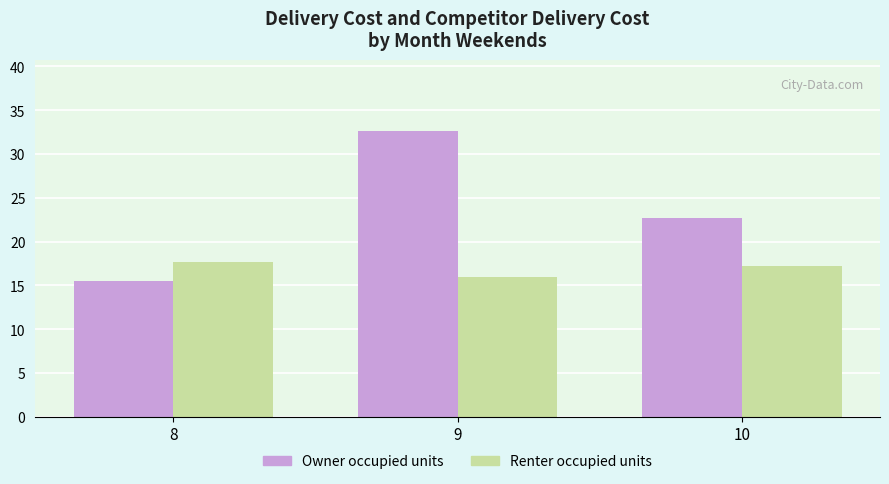

What is the sum of all Owner occupied units values?

70.8